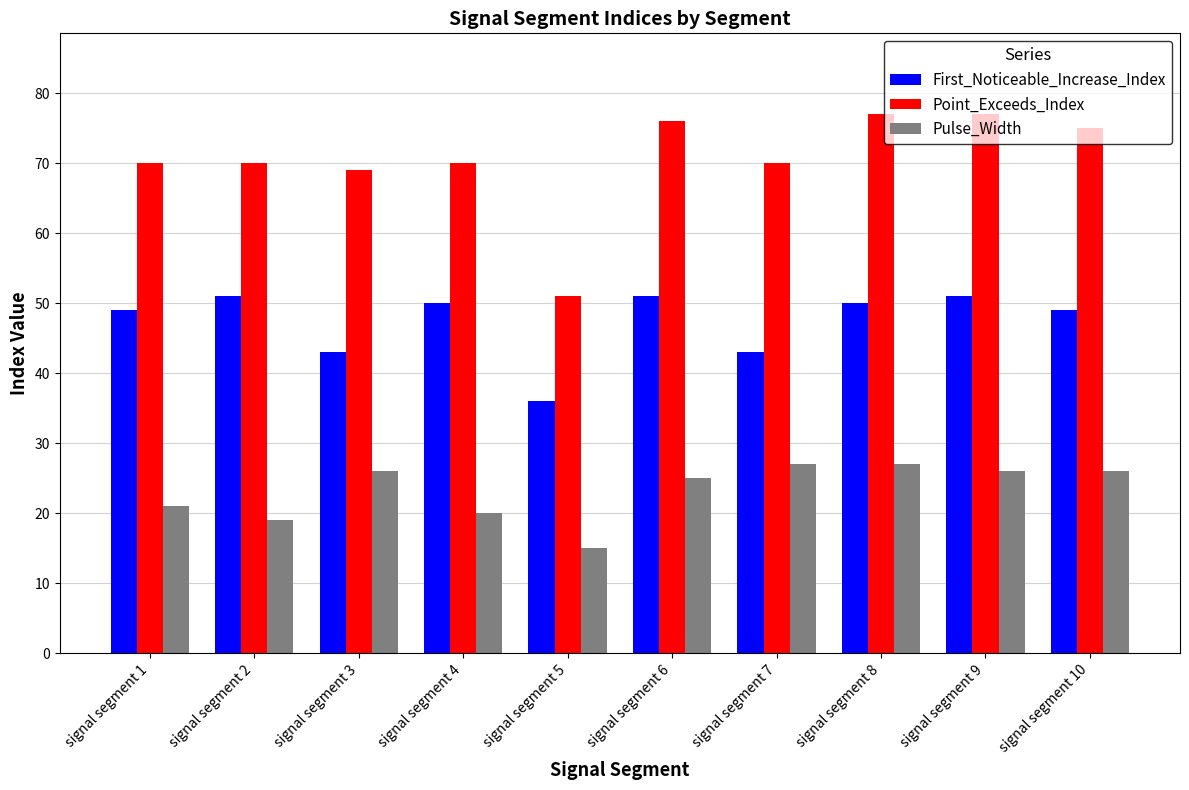

Between signal segment 8 and signal segment 10, which series saw the biggest shift?

Point_Exceeds_Index